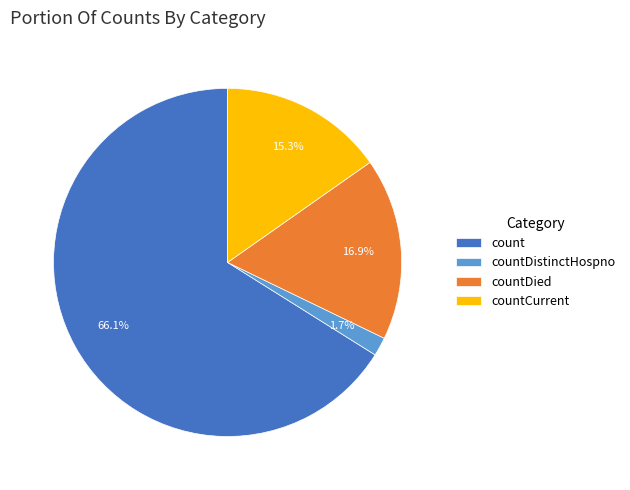

To the nearest percent, what portion does countDistinctHospno represent?

2%